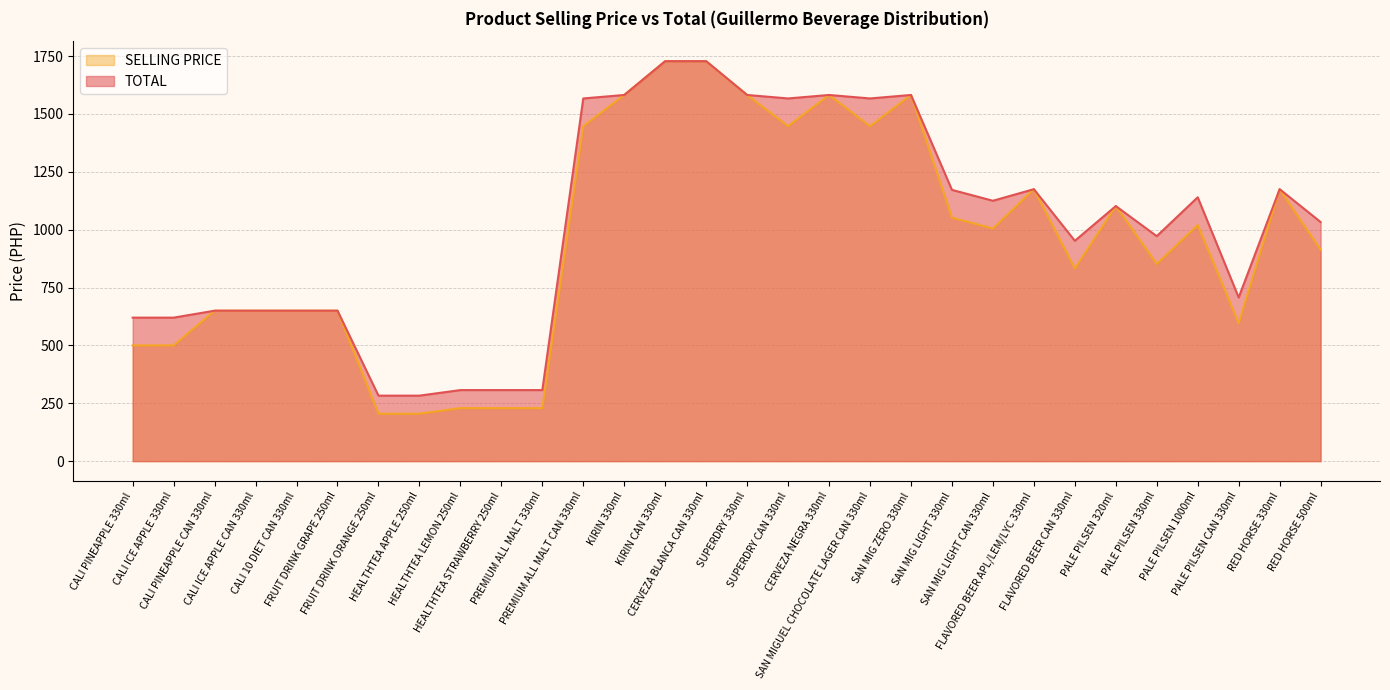

Does the chart have visible grid lines?

Yes